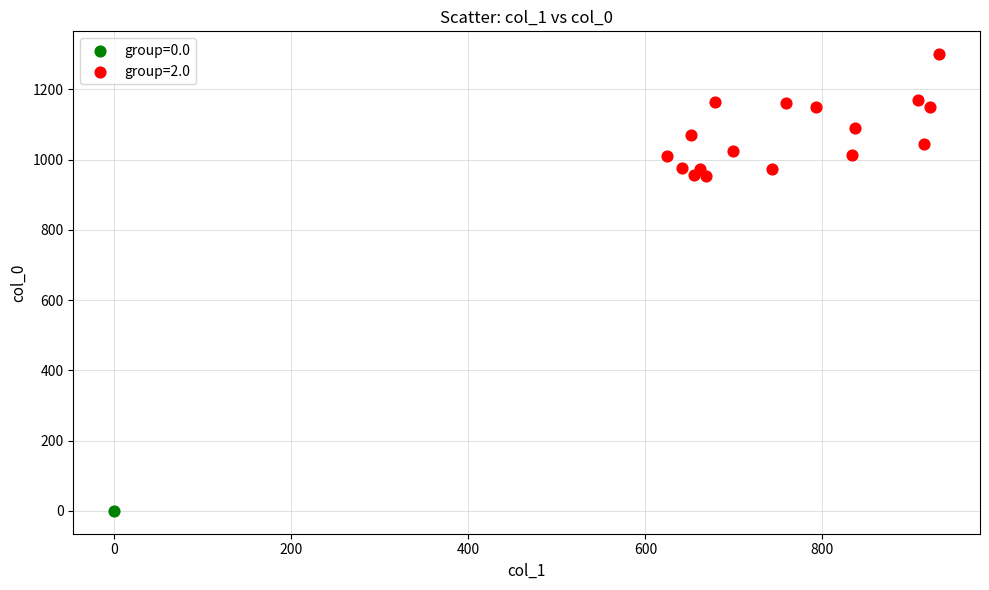

What are all the series names shown in the legend?

group=0.0, group=2.0